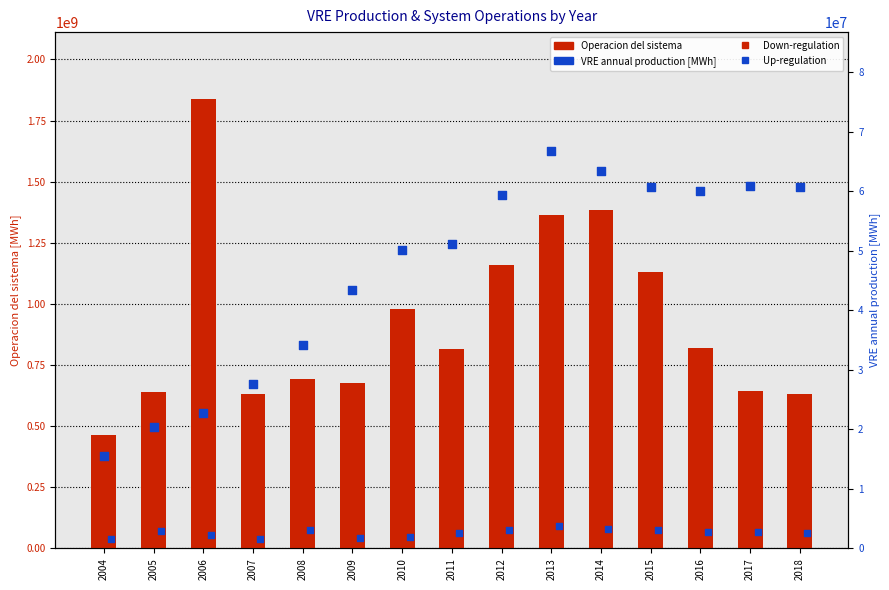

Is the value of Down-regulation at 2018 greater than the value of VRE annual production at 2018?

Yes